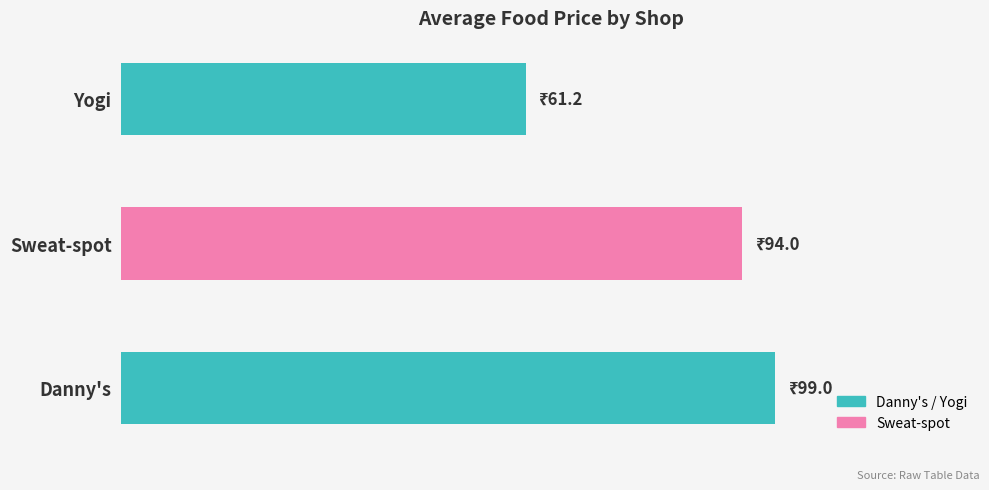

Are the bars horizontal?

Yes